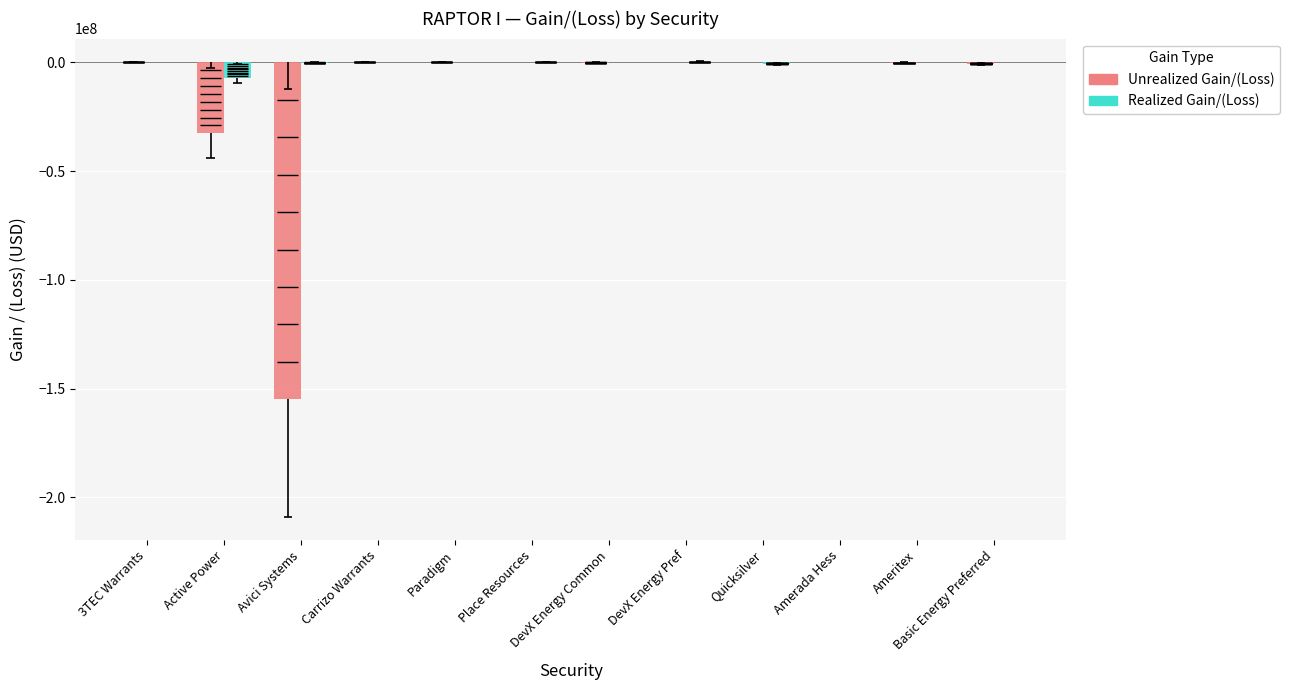

What is the label of the 11th bar from the left?

Ameritex